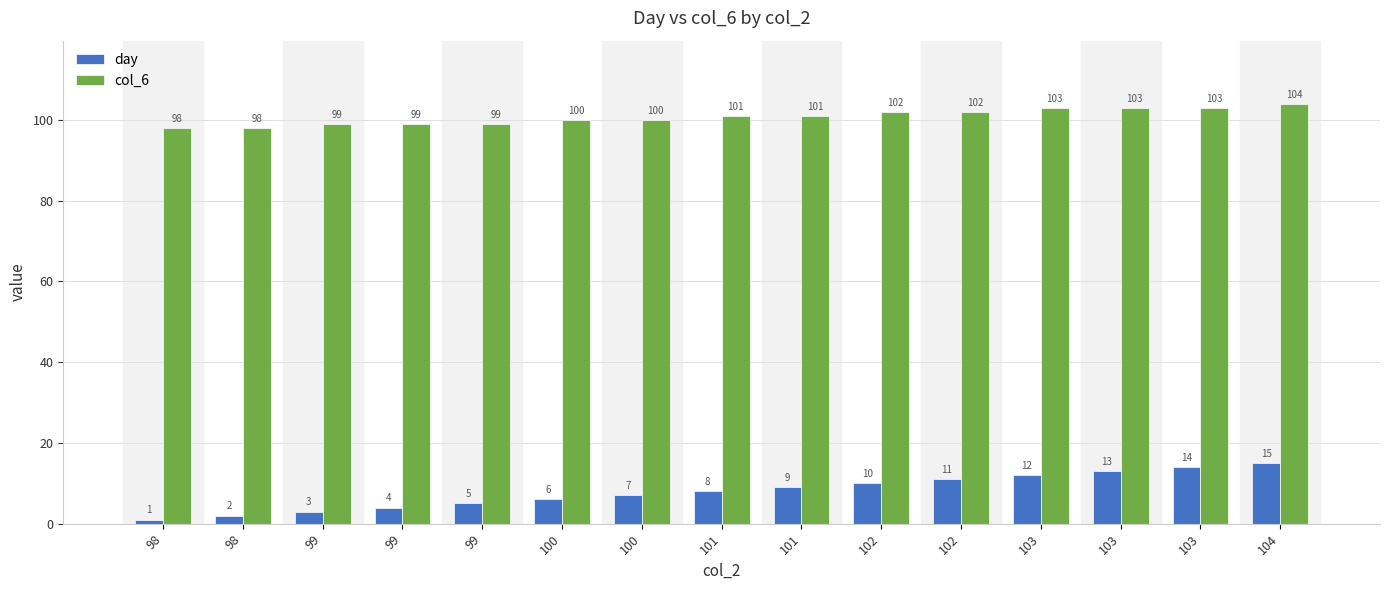

Which category has the lowest value in the day series?

98